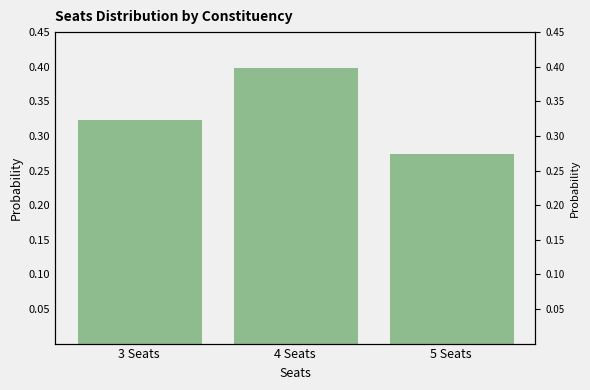

Is it true that the value at 3 Seats is 0.1?

False